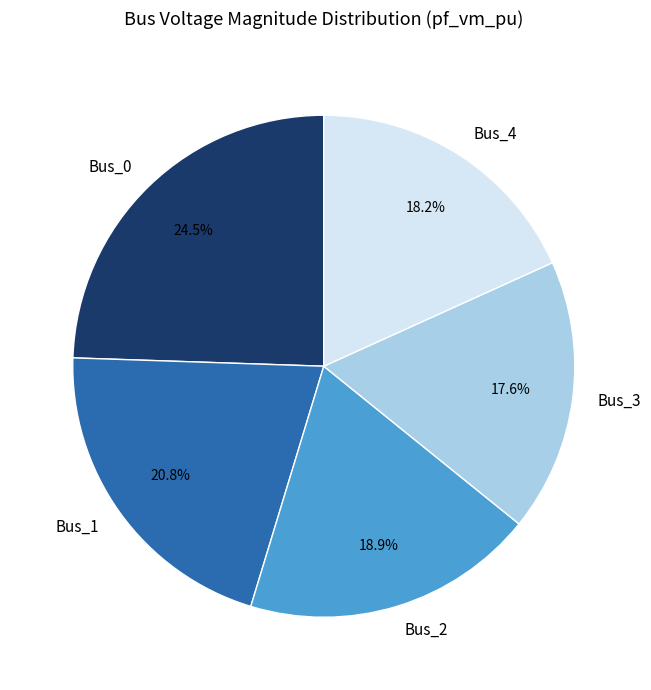

To the nearest percent, what is the difference between the Bus_1 and Bus_0 slice percentages?

4%